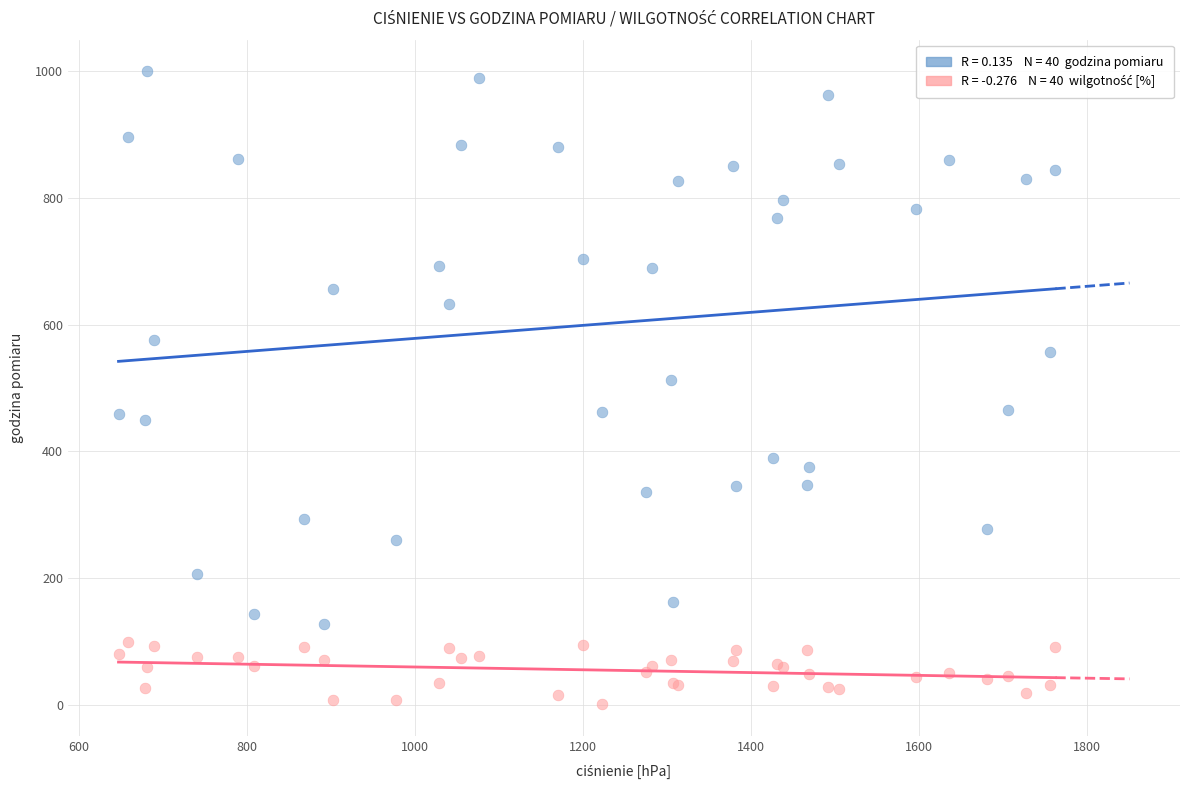

Across all series, what Y value is closest to 500?

513